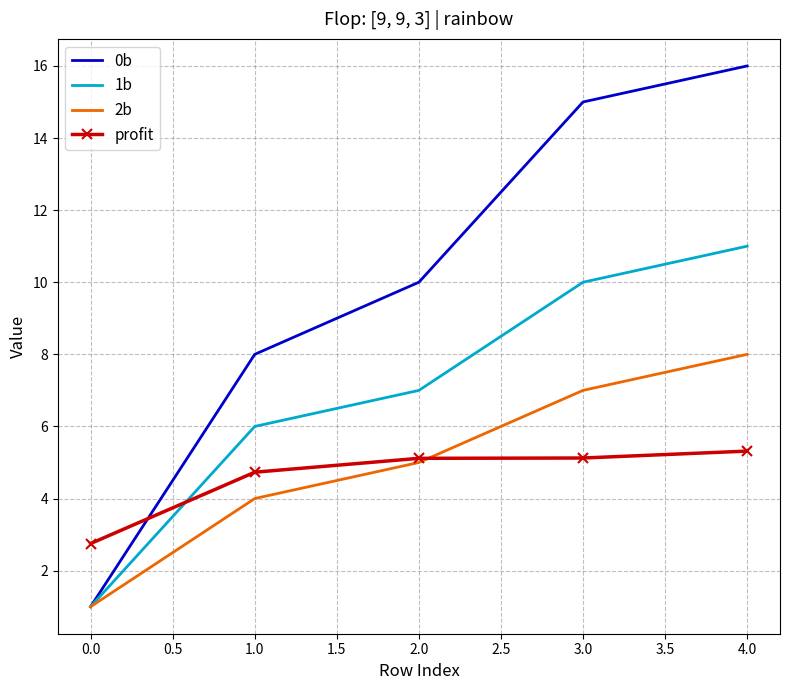

How many series are shown in this chart?

4